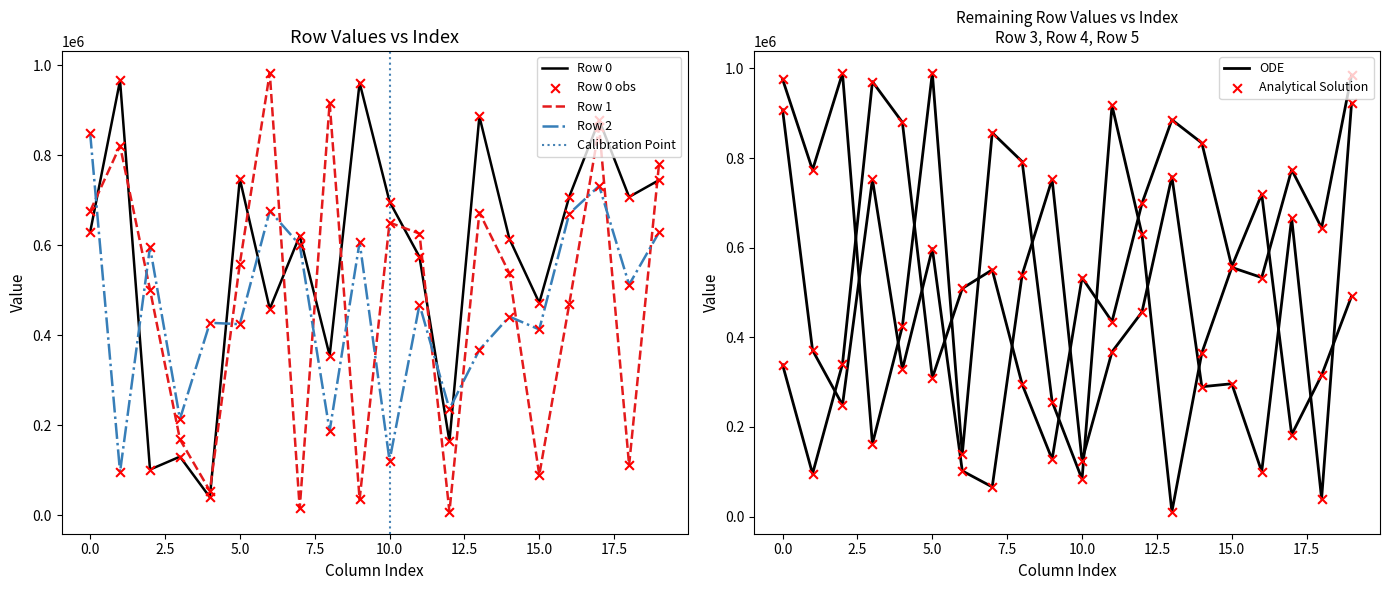

Which series contains the lowest Y value?

Row 1